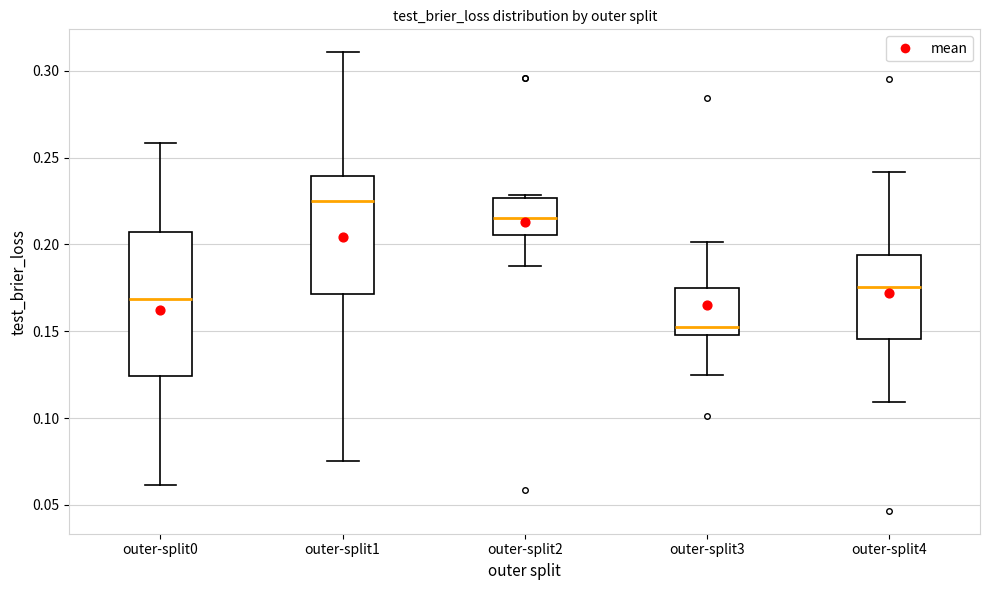

Reading left to right, transcribe this box plot: for each box, give where its median line is, the range the box spans, and where its two whiskers end, as read against the y-axis. The values are not printed on the chart, so give them approximately, as read against the axis.

outer-split0: median 0.170, box 0.125 to 0.205, whiskers 0.060 to 0.260
outer-split1: median 0.225, box 0.170 to 0.240, whiskers 0.075 to 0.310
outer-split2: median 0.215, box 0.205 to 0.225, whiskers 0.190 to 0.230
outer-split3: median 0.150 (just above the box's lower edge), box 0.150 to 0.175, whiskers 0.125 to 0.200
outer-split4: median 0.175, box 0.145 to 0.195, whiskers 0.110 to 0.240